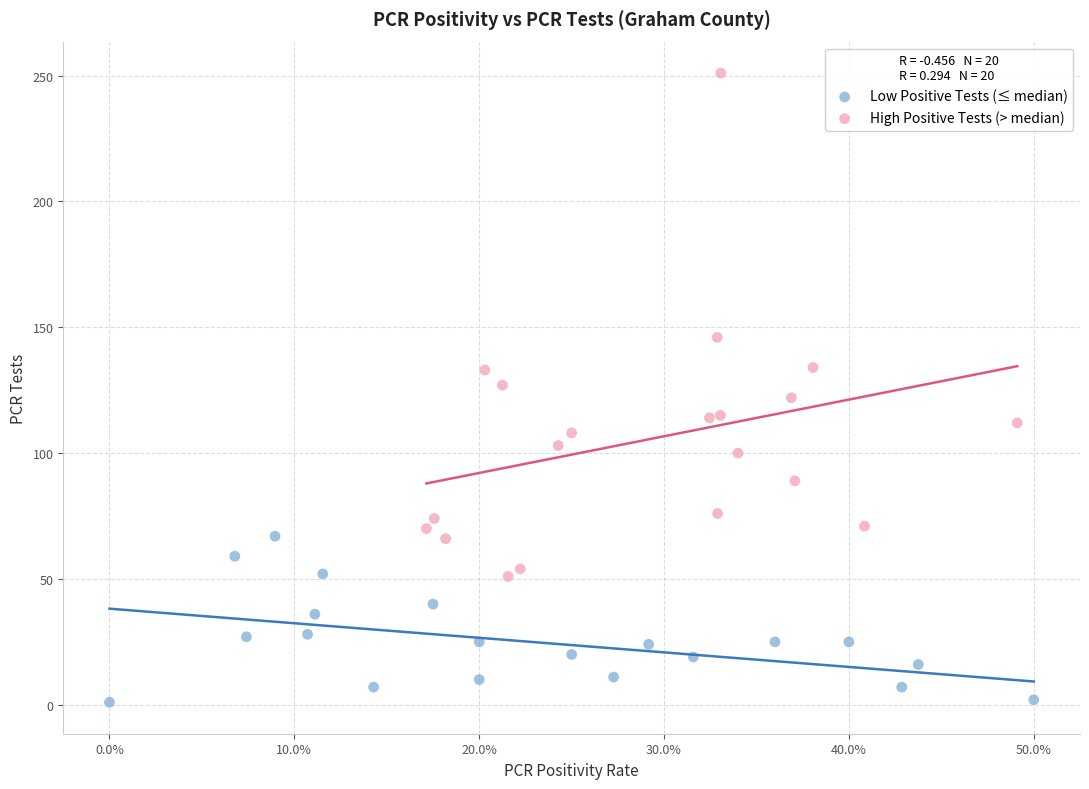

Which series reaches the maximum Y coordinate?

High Positive Tests (> median)